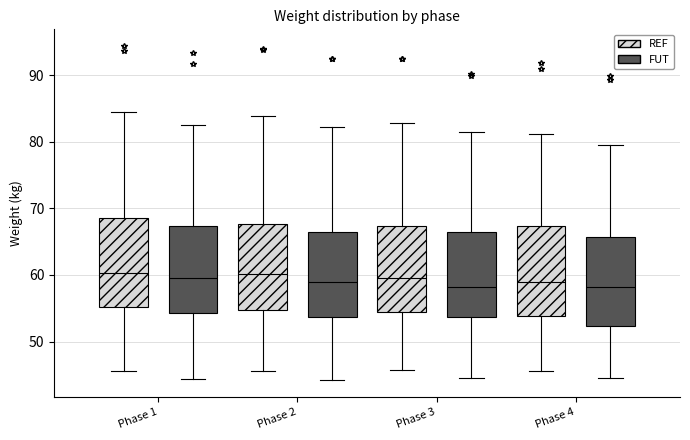

Where does the upper whisker of the box for Phase 1 (FUT) end on the y-axis? The values are not printed on the chart, so give them approximately, as read against the axis.

83